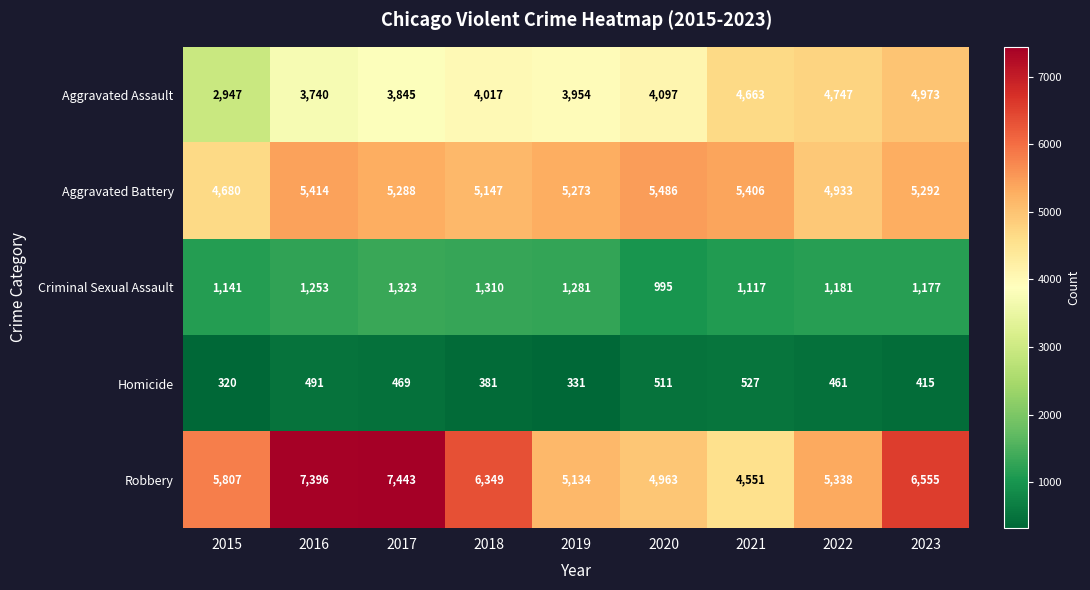

At which label is Aggravated Assault closest to 3960?

2019